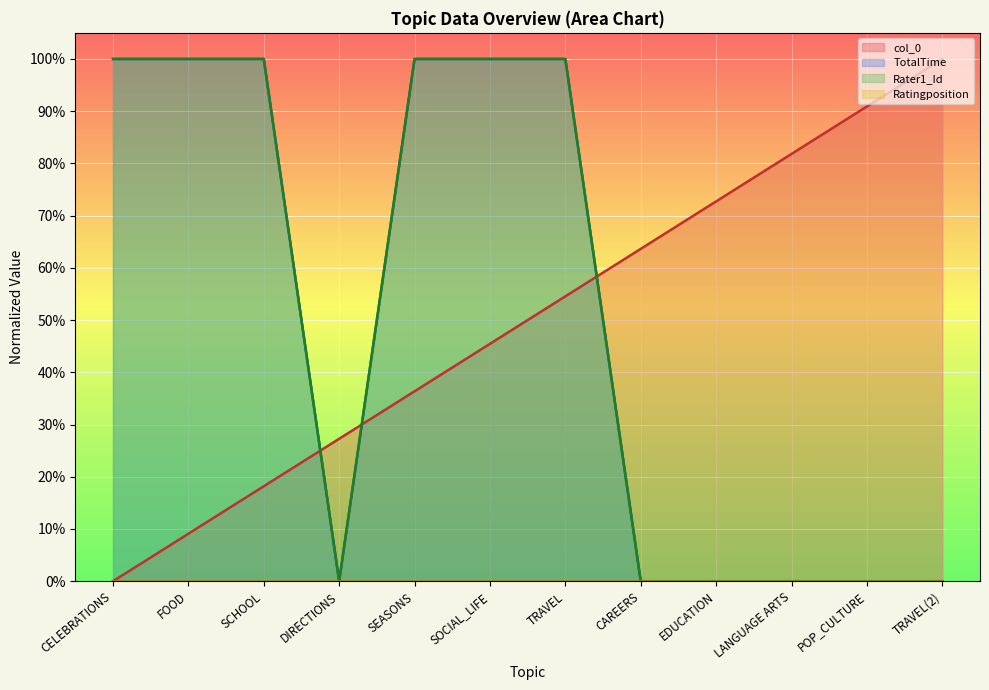

True or false: Rater1_Id has more than 0 interior local peaks.

False